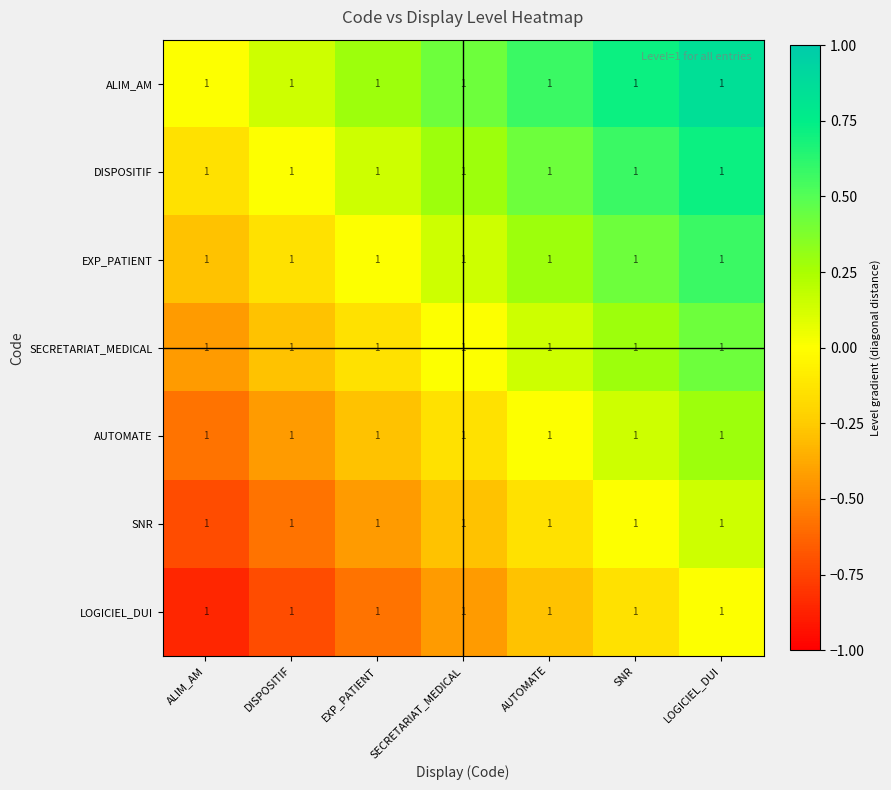

What is the sum of the LOGICIEL_DUI values at LOGICIEL_DUI and SNR?

-0.1